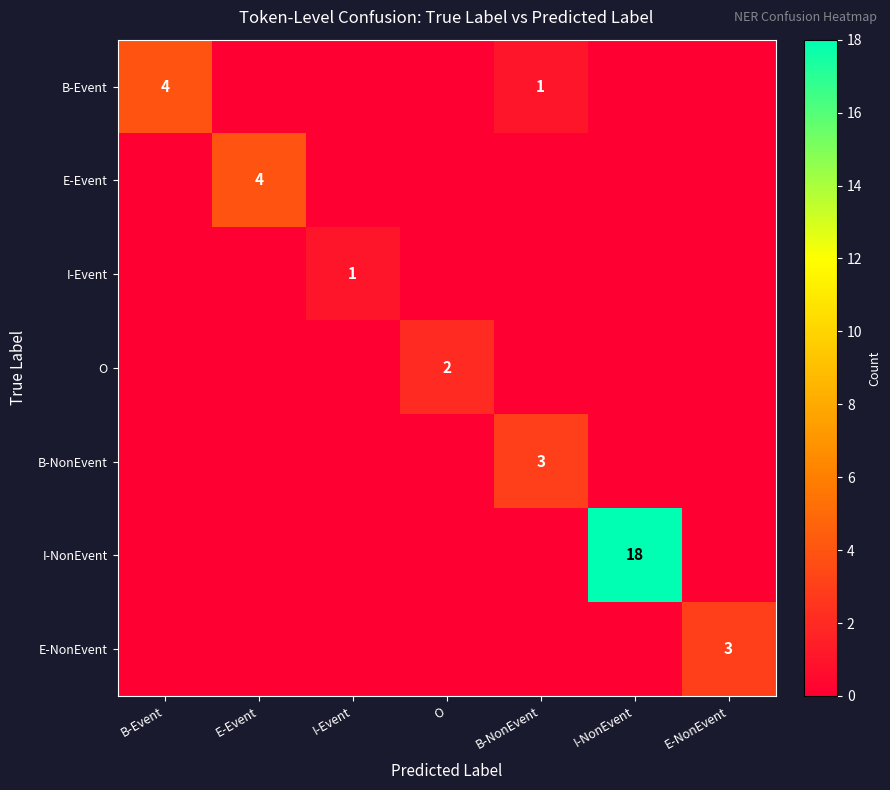

What is the sum of the B-Event values at B-Event and O?

4